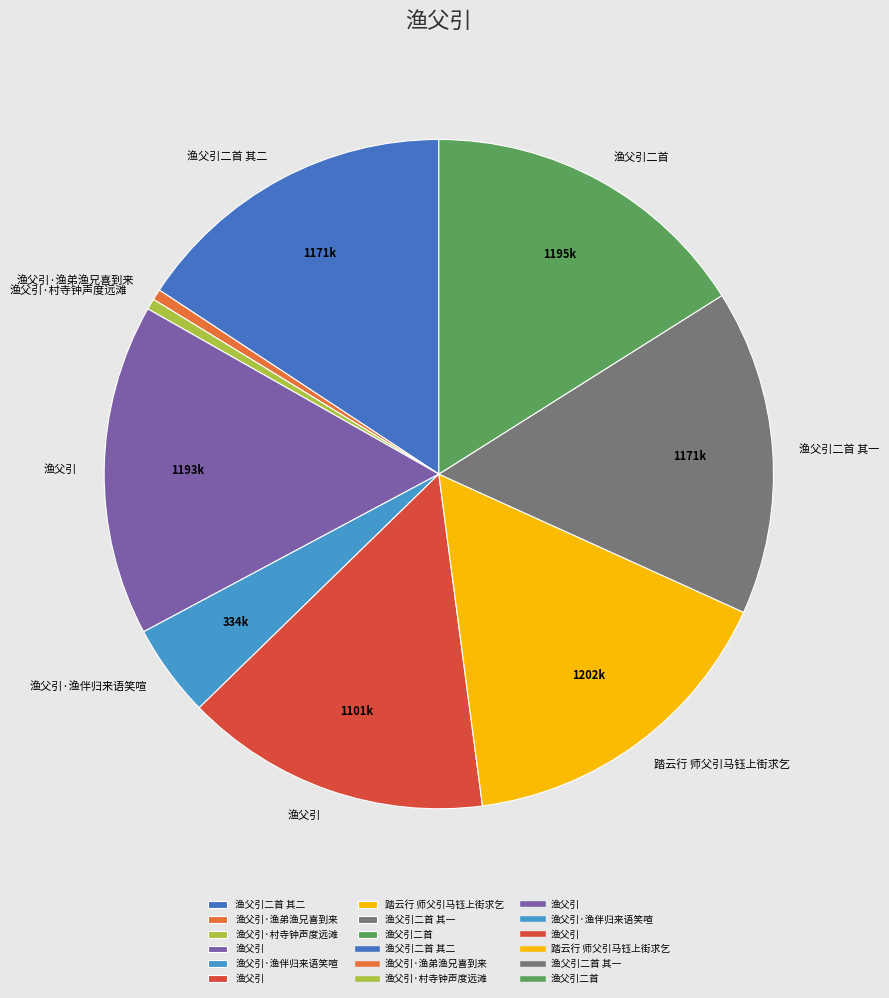

How many slices are in this pie chart?

9